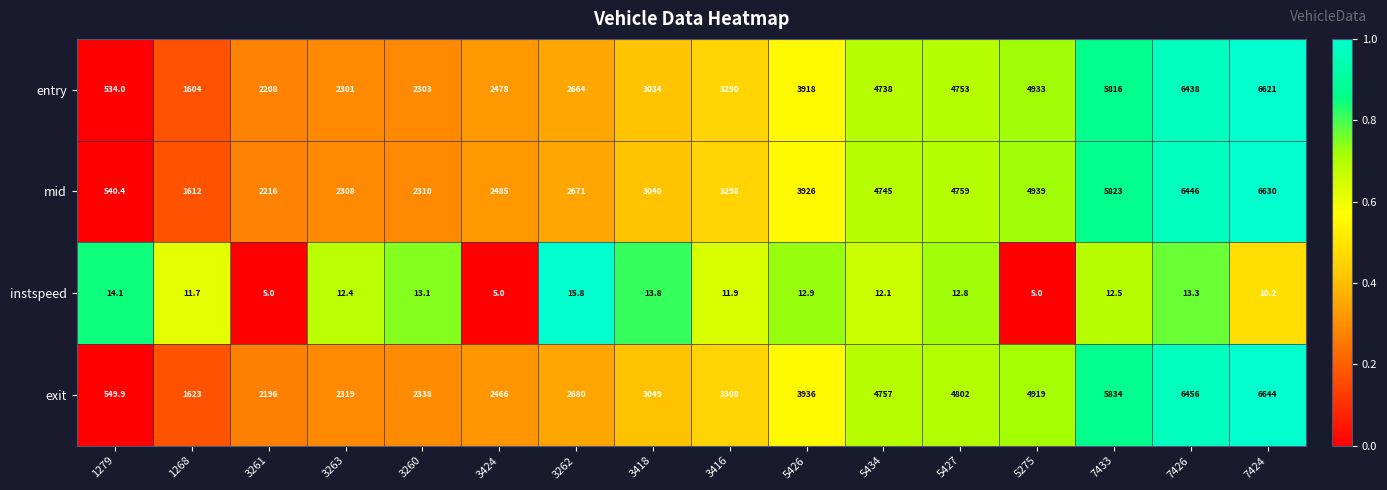

At which label does entry reach its minimum?

1279